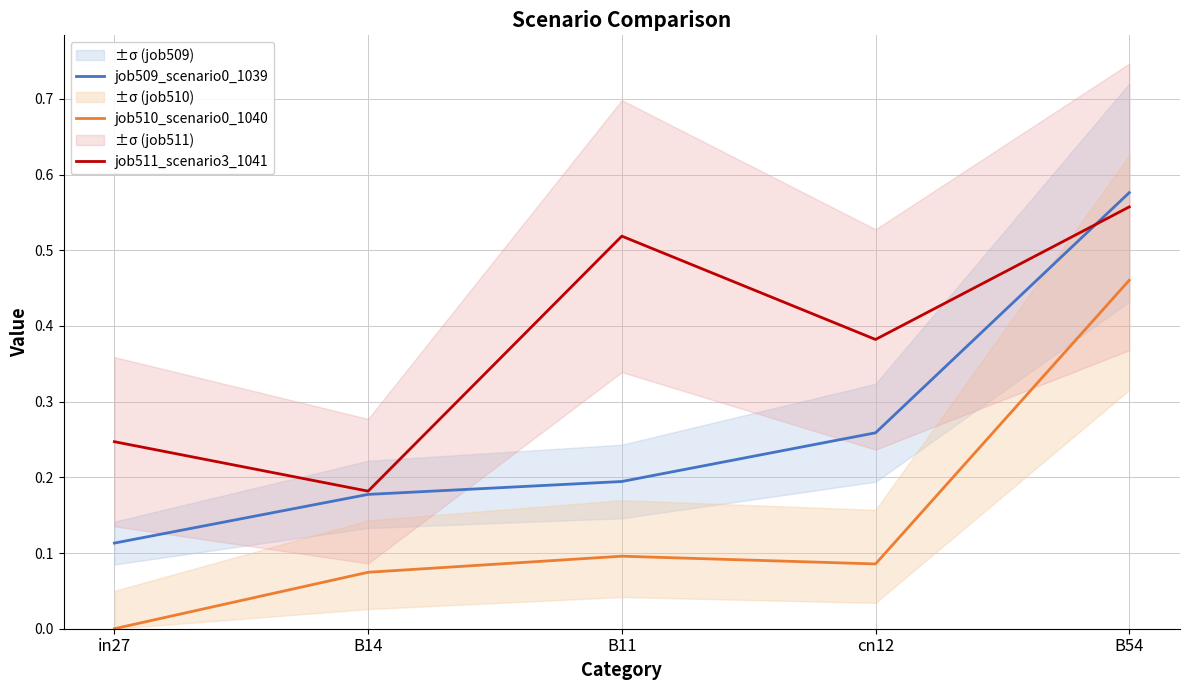

Reading left to right, list all the values displayed in this chart.

job509_scenario0_1039: in27=0.1	B14=0.2	B11=0.2	cn12=0.3	B54=0.6
job510_scenario0_1040: in27=0.0	B14=0.1	B11=0.1	cn12=0.1	B54=0.5
job511_scenario3_1041: in27=0.2	B14=0.2	B11=0.5	cn12=0.4	B54=0.6